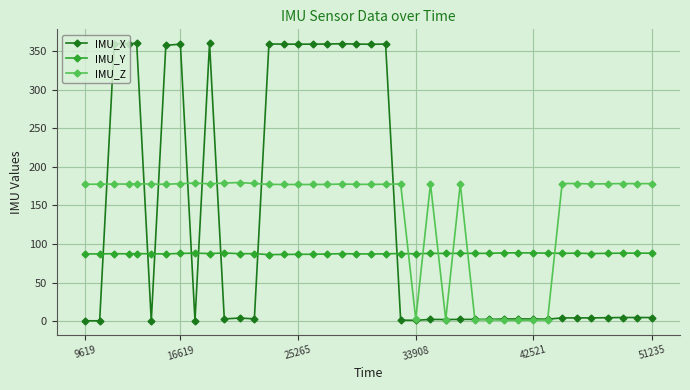

After their last crossing, which series has the higher values: IMU_Y or IMU_X?

IMU_Y